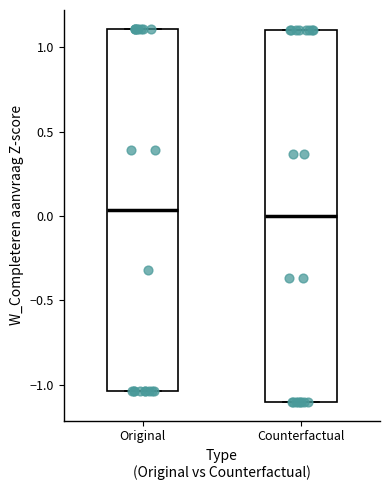

Reading left to right, transcribe this box plot: for each box, give where its median line is, the range the box spans, and where its two whiskers end, as read against the y-axis. The values are not printed on the chart, so give them approximately, as read against the axis.

Original: median 0.05, box -1.05 to 1.10, whiskers -1.05 to 1.10
Counterfactual: median 0.00, box -1.10 to 1.10, whiskers -1.10 to 1.10